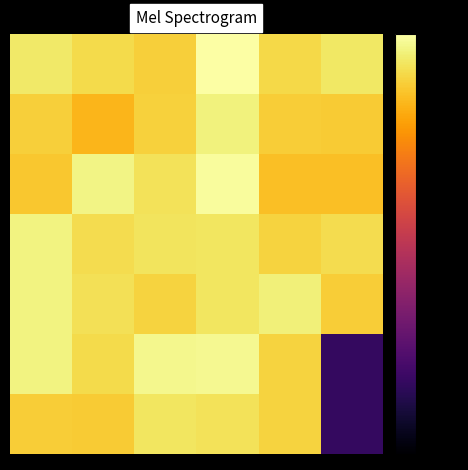

How many distinct data groups are displayed?

7